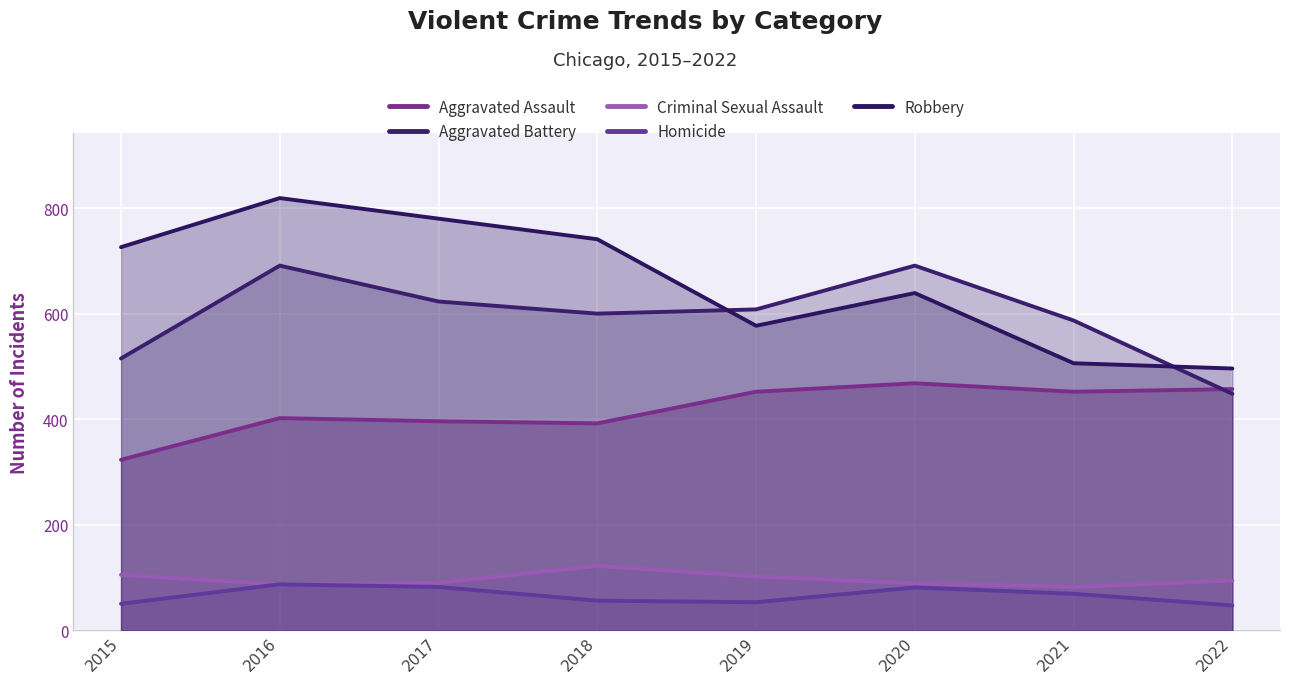

List the labels in order of Criminal Sexual Assault value, largest first.

2018, 2015, 2019, 2022, 2017, 2020, 2016, 2021